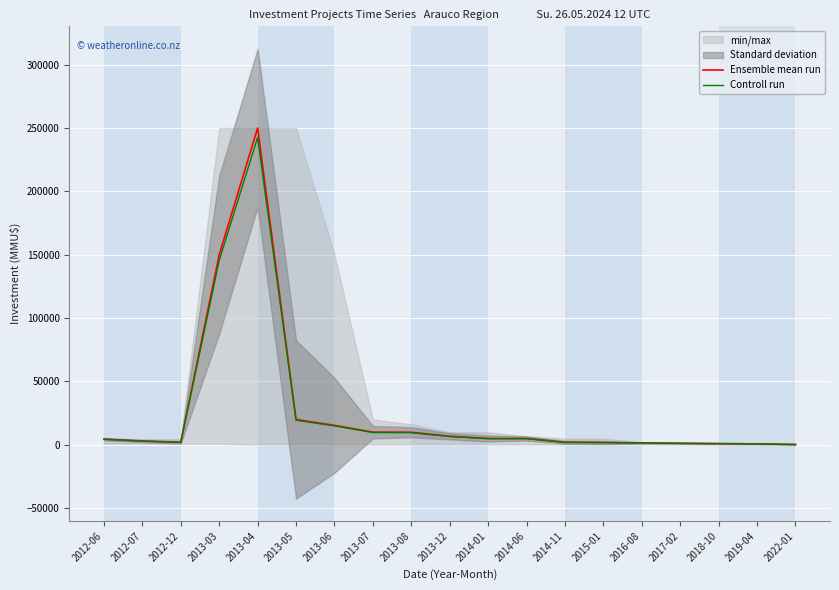

True or false: Ensemble mean run and Controll run cross at least once.

False